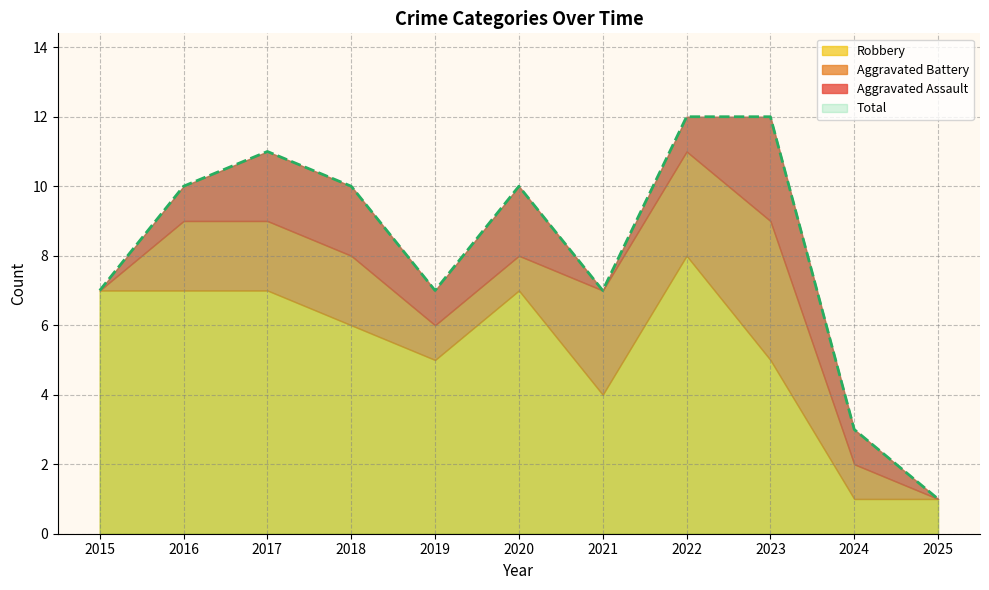

Which category has the highest value across all series?

2022